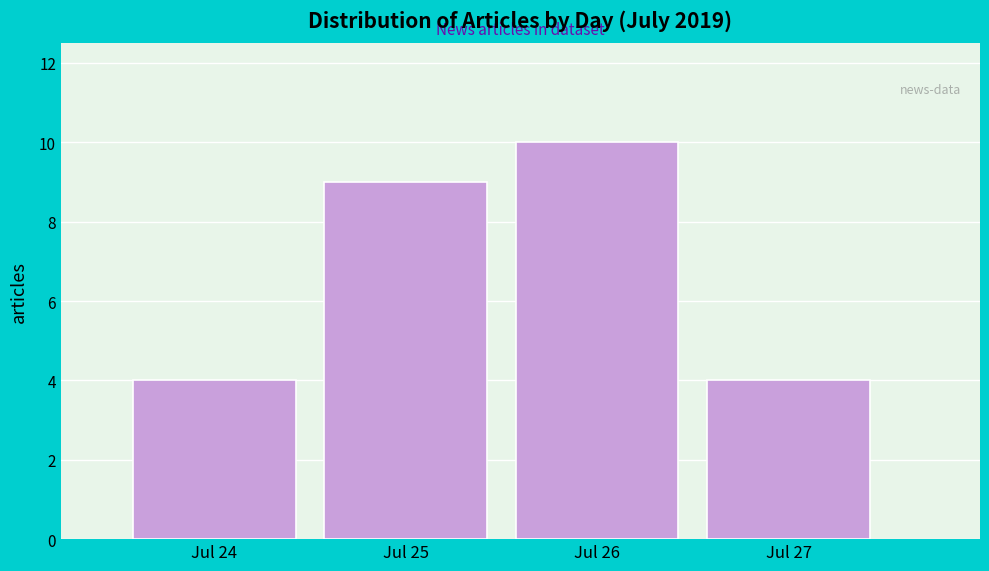

Reading left to right, transcribe this chart: for each bar, give the range it covers on the x-axis and its height. The values are not printed on the chart, so give them approximately, as read against the axis.

23.5 to 24.5: 4
24.5 to 25.5: 9
25.5 to 26.5: 10
26.5 to 27.5: 4